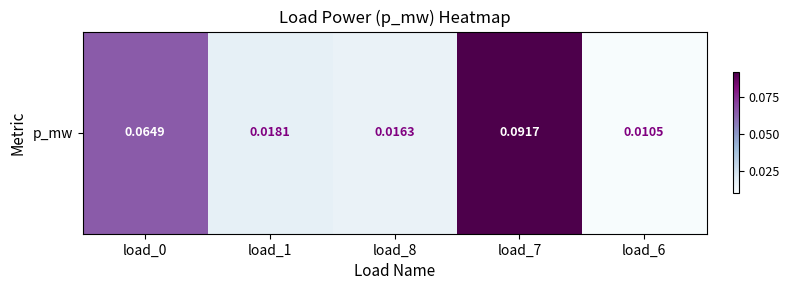

Which label corresponds to the smallest value in the chart?

load_6